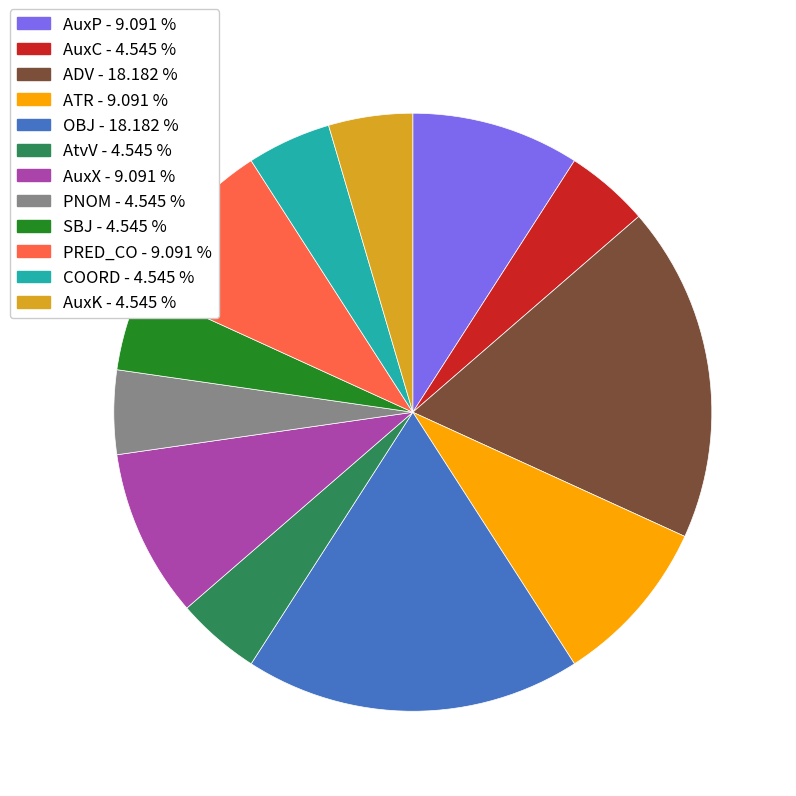

Is there a majority slice in this chart?

No